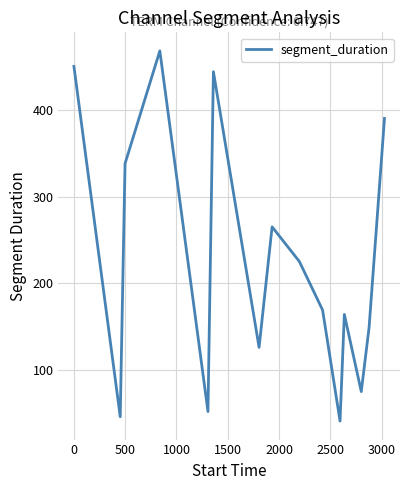

How many interior local peaks (higher than both neighbors) does the data have?

4